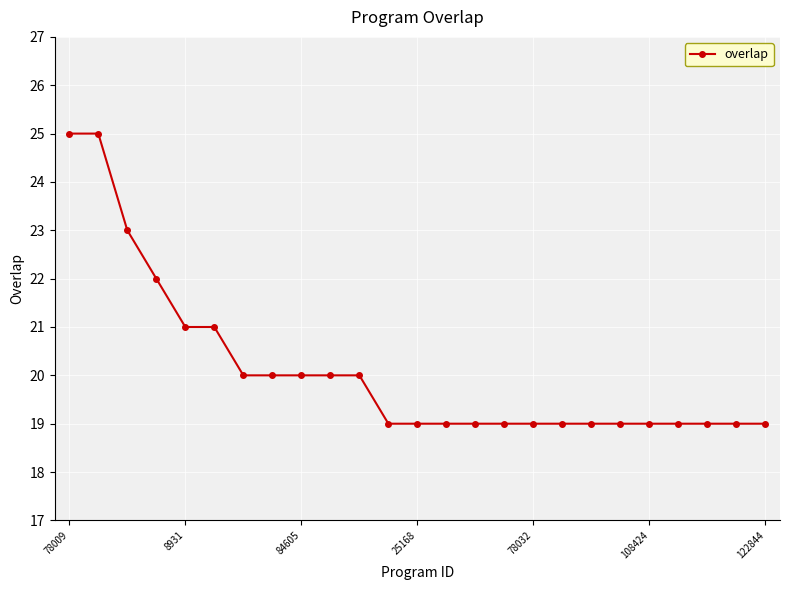

Reading left to right, extract all data points from this chart.

25	25	23	22	21	21	20	20	20	20	20	19	19	19	19	19	19	19	19	19	19	19	19	19	19